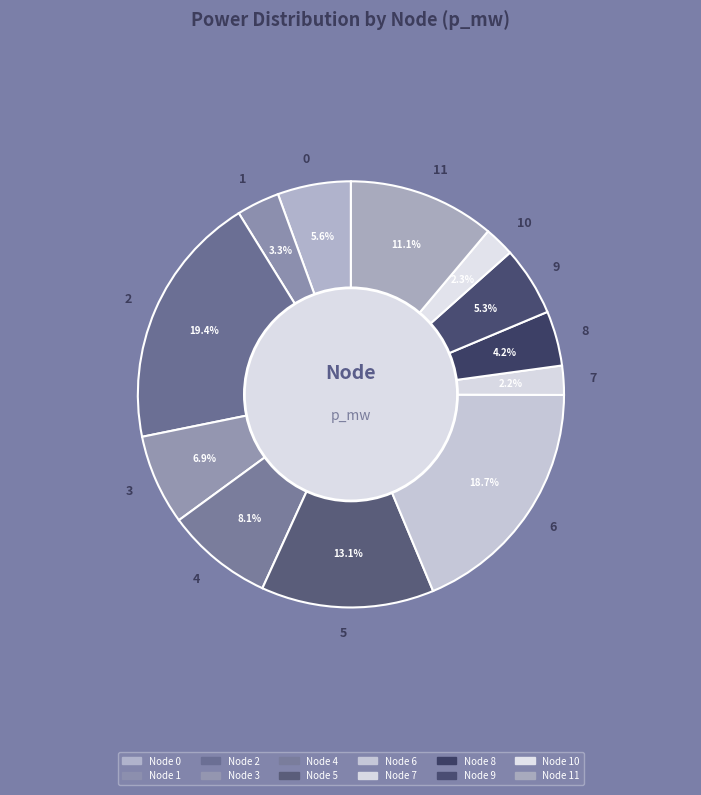

What percentage is the 0 slice, to the nearest percent?

6%